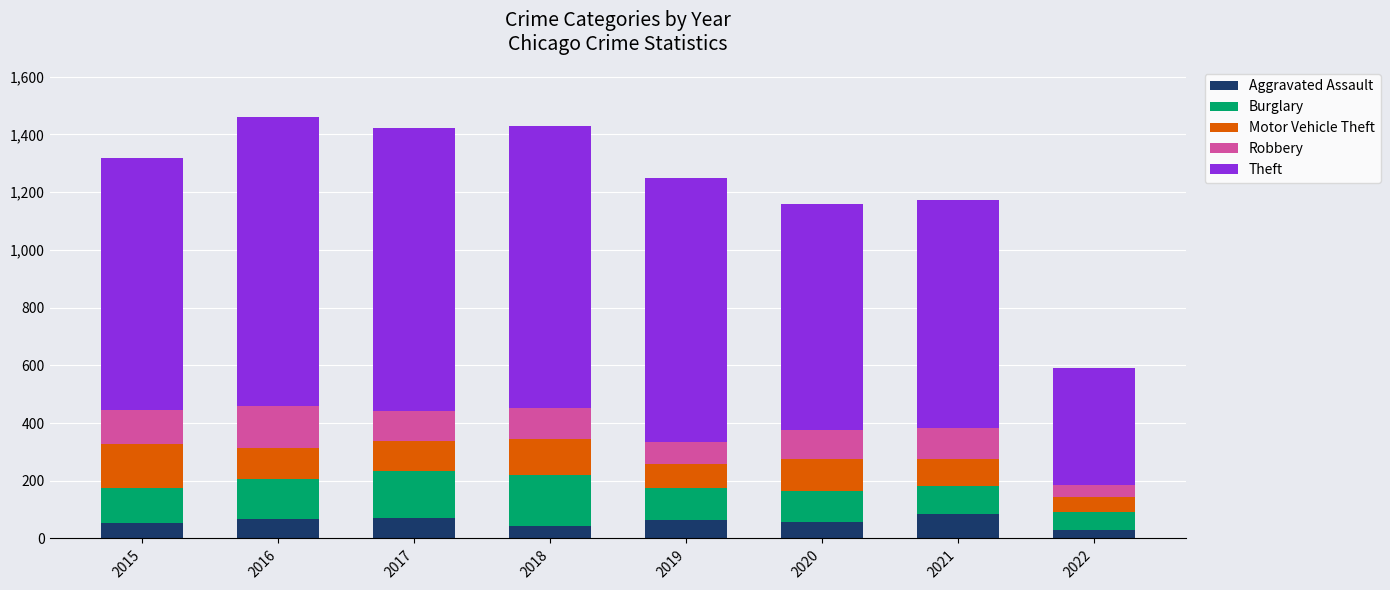

What is the total value across all series at 2020?

1160